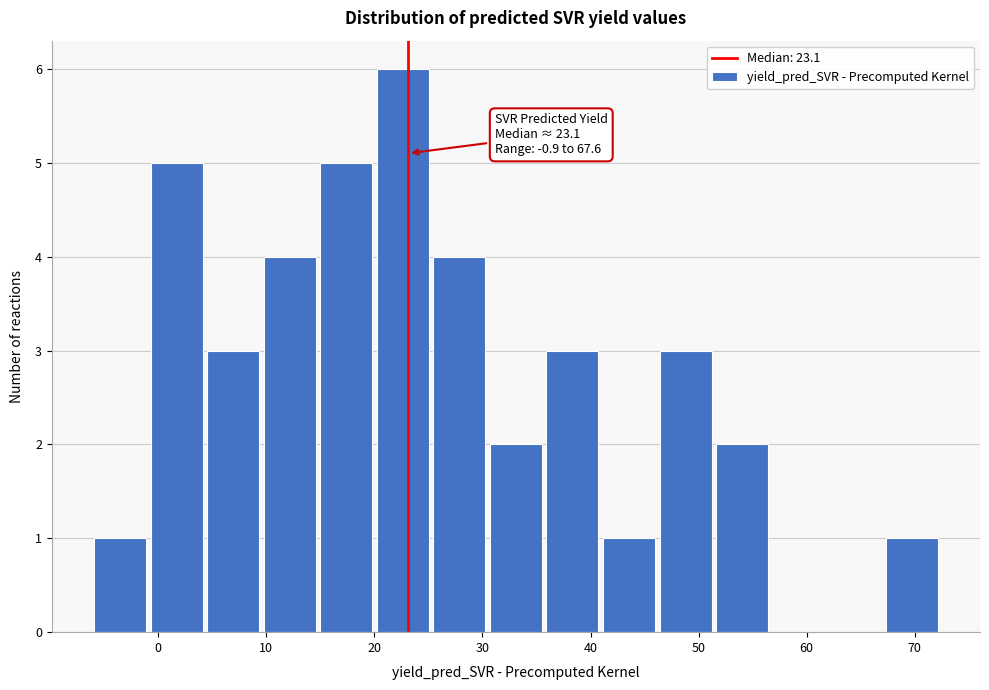

Over which range of the x-axis is the bar tallest?

20 to 25